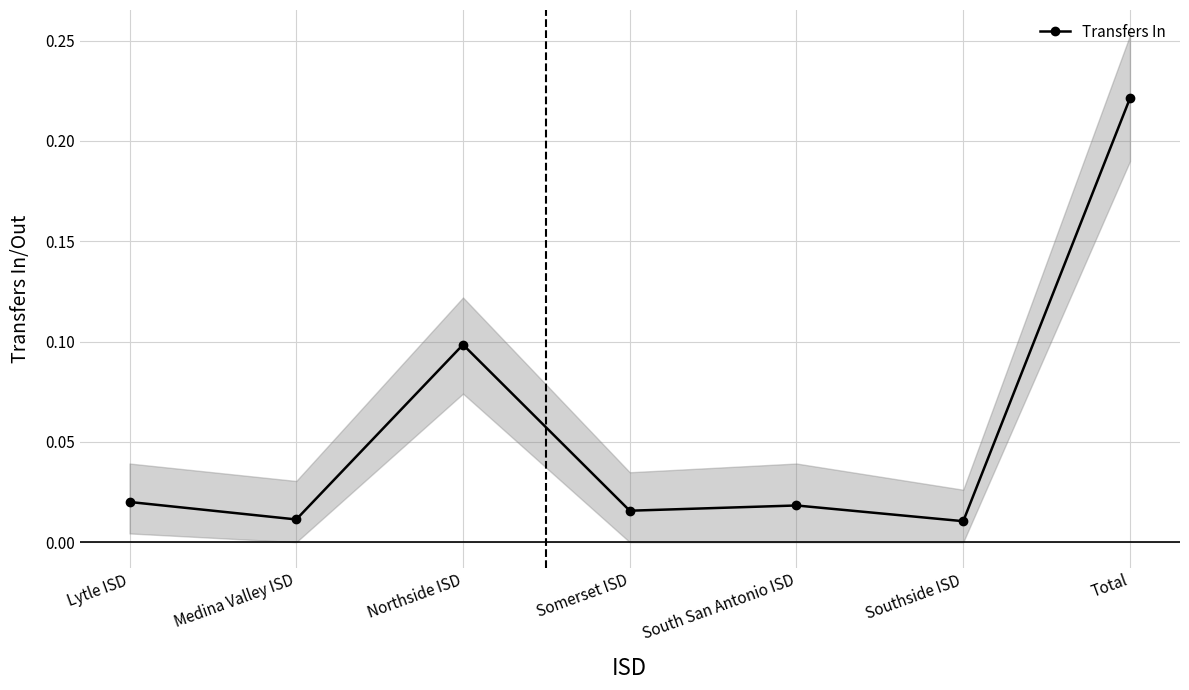

Reading left to right, what are all the values shown in this chart?

Lytle ISD=0.0	Medina Valley ISD=0.0	Northside ISD=0.1	Somerset ISD=0.0	South San Antonio ISD=0.0	Southside ISD=0.0	Total=0.2